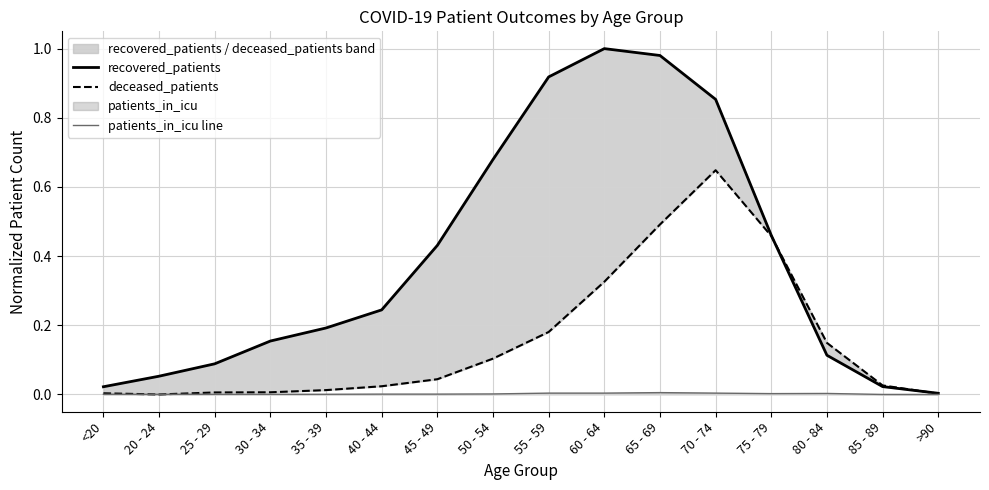

True or false: recovered_patients and patients_in_icu line cross at least once.

False